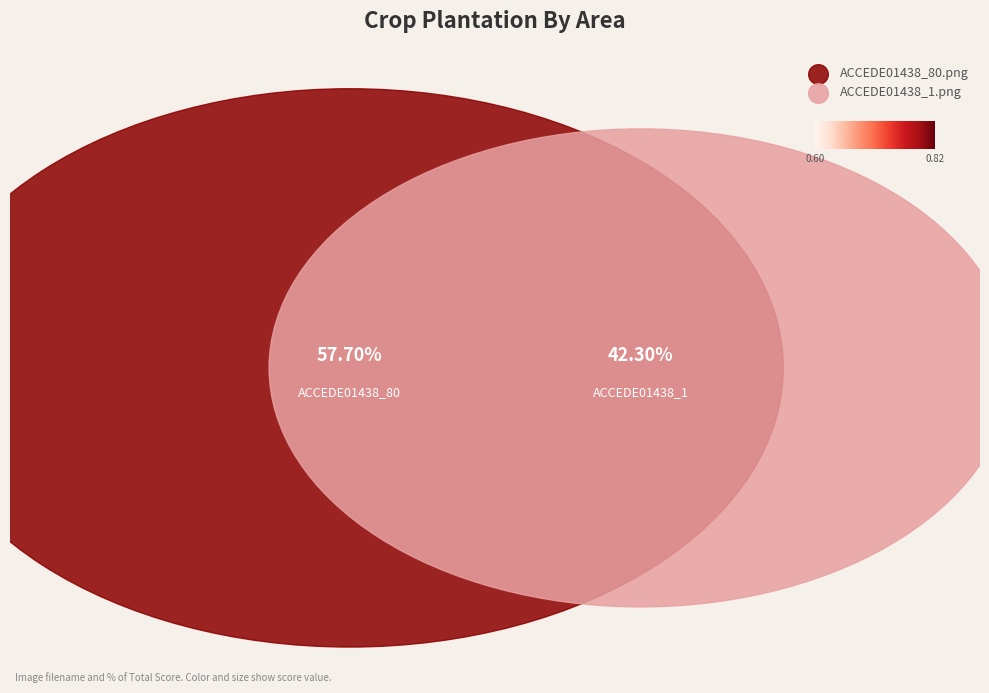

How many slices are in this pie chart?

2